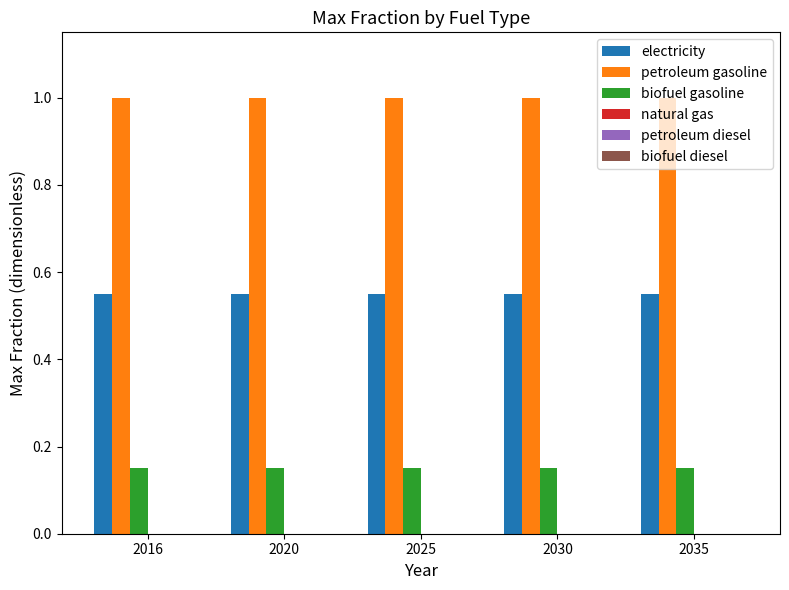

Count the number of data series in this chart.

3